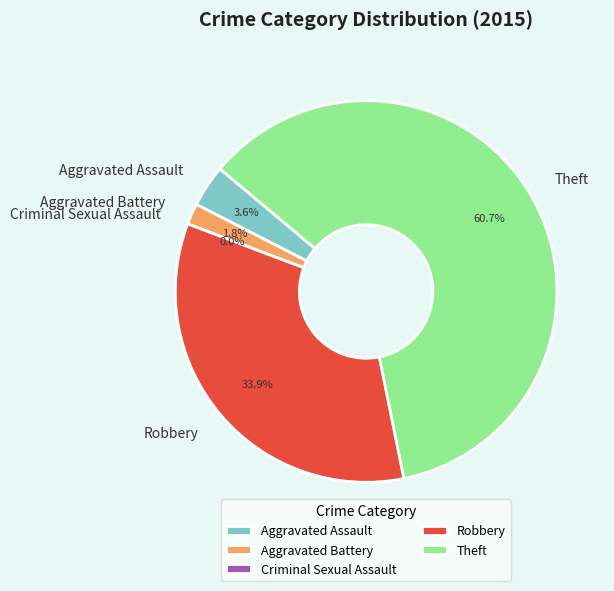

Count the number of slices in the pie.

5